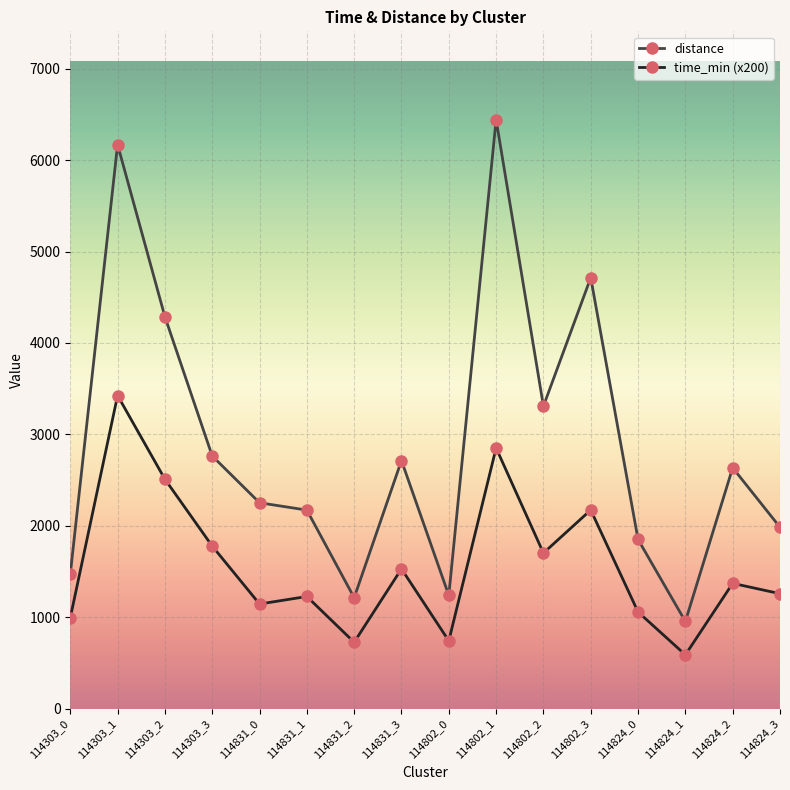

What is the spread (max minus min) of values at 114303_1?

2744.4